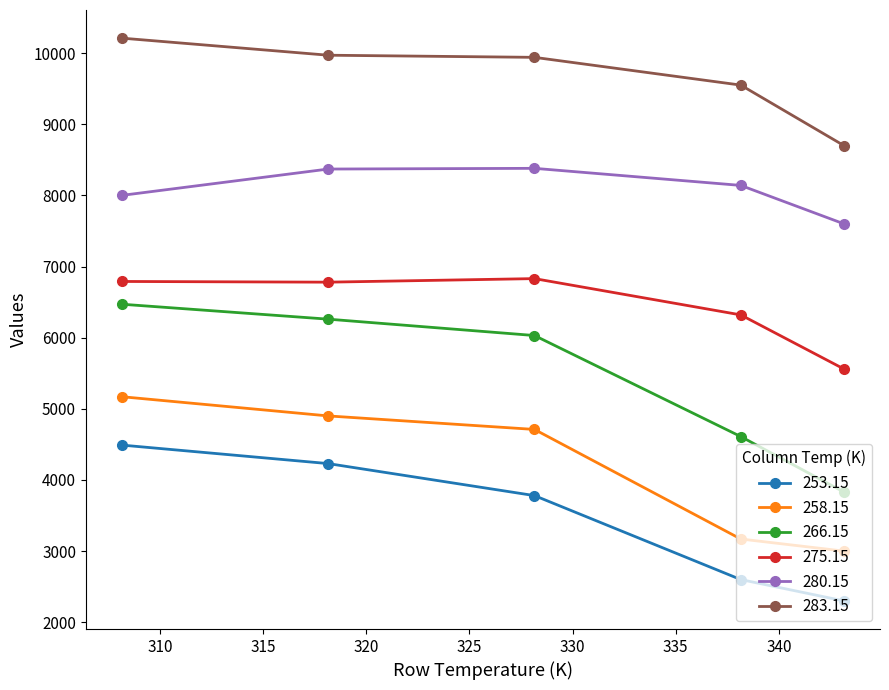

What is the sum of all 283.15 values?

48370